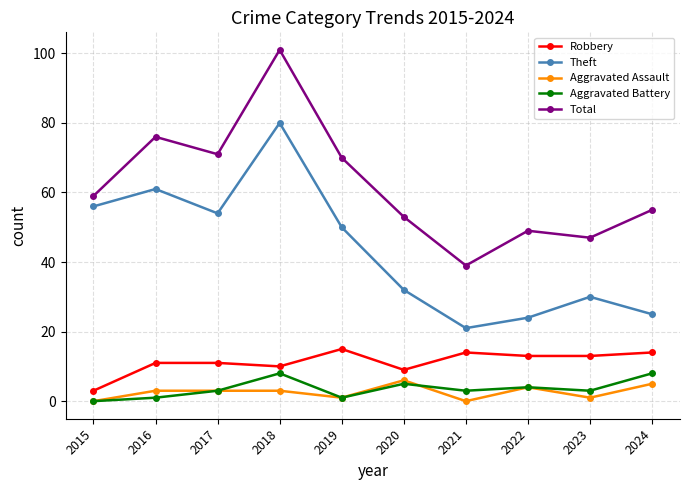

Count the number of data series in this chart.

5